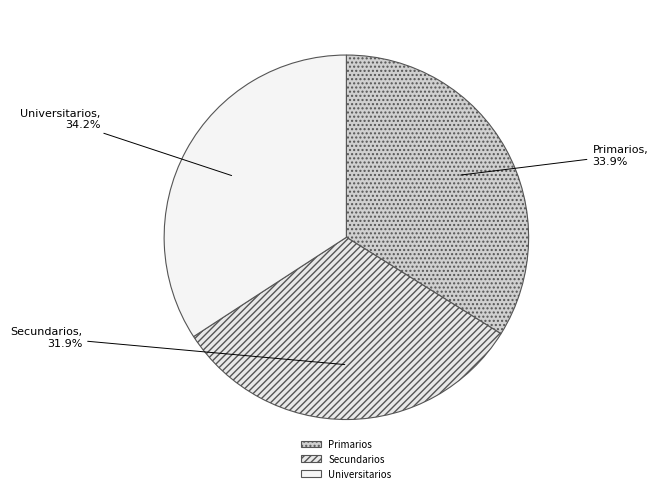

To the nearest percent, what is the difference between the largest and smallest slice percentages?

2%